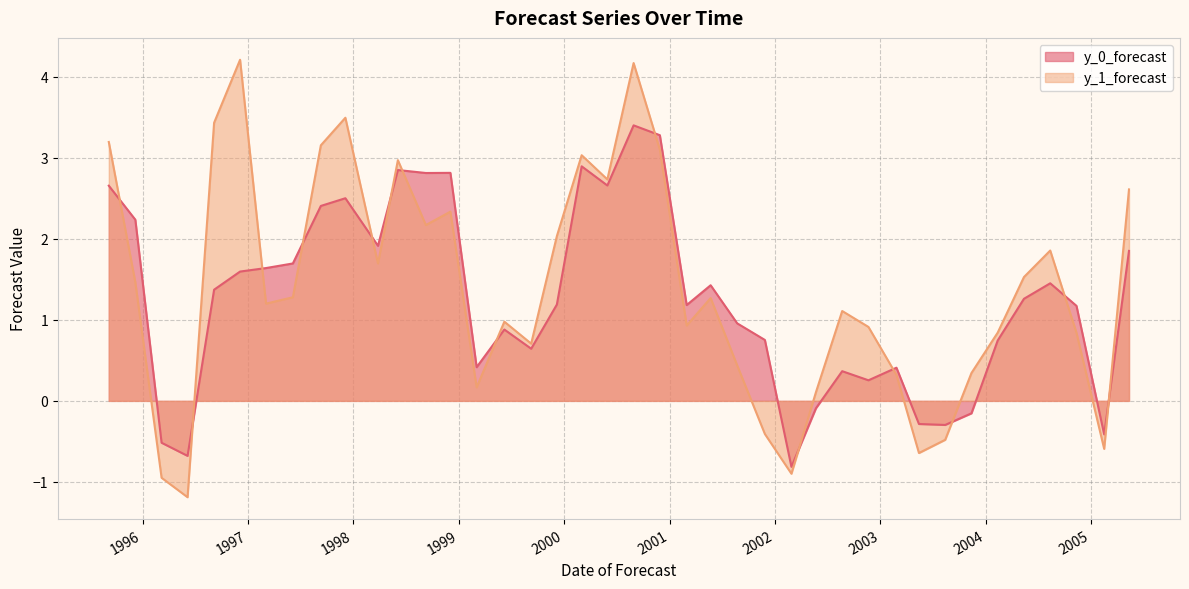

What is the spread (max minus min) of values at 2002-02-27?

0.1